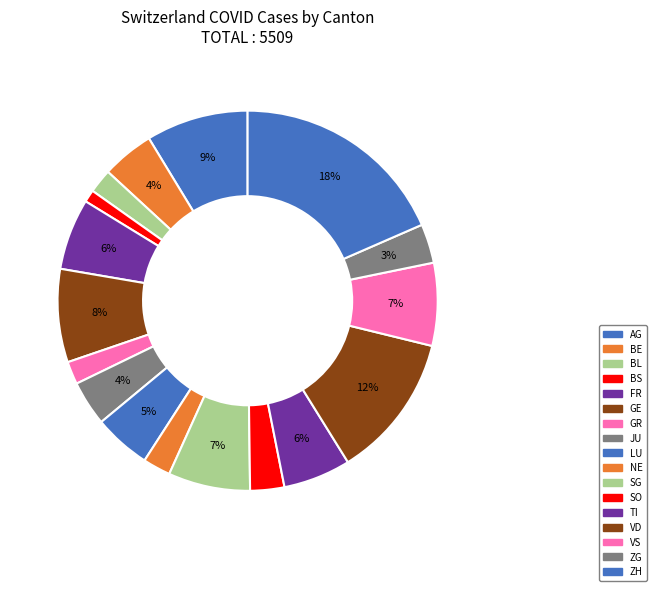

Count the number of slices in the pie.

17